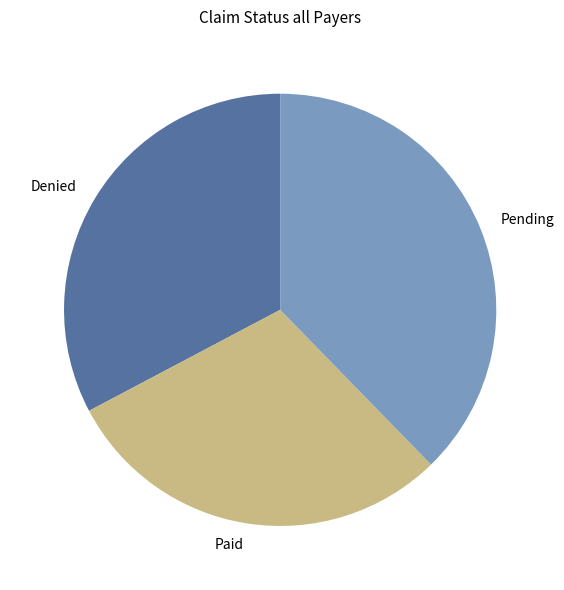

Approximately how many times larger is the value at Pending compared to Paid?

1.3